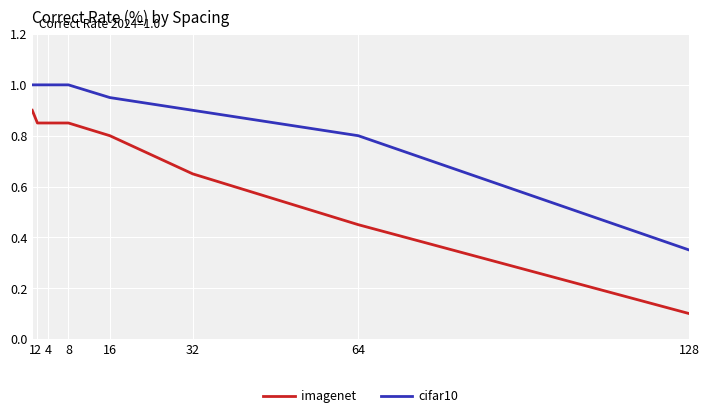

Where is imagenet nearest to the value 0?

128